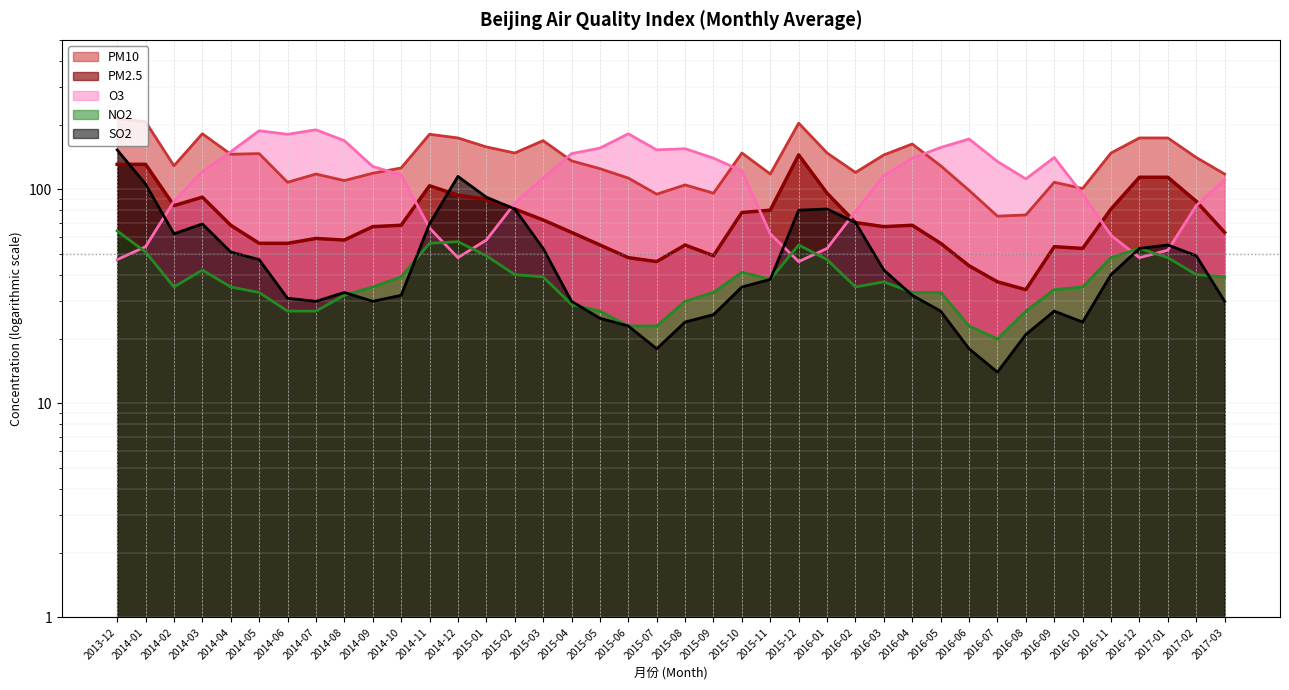

What are all the series names shown in the legend?

PM2.5, PM10, NO2, SO2, O3